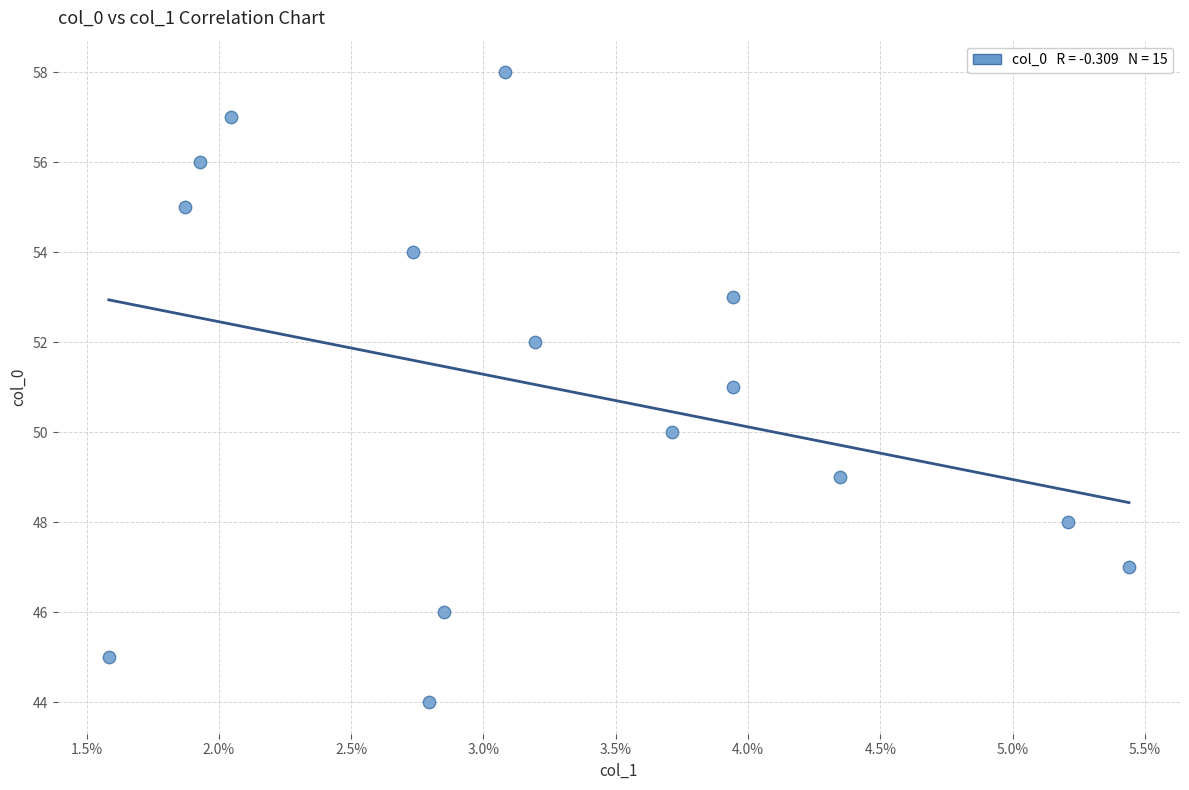

What is the range of Y values (max minus min)?

14